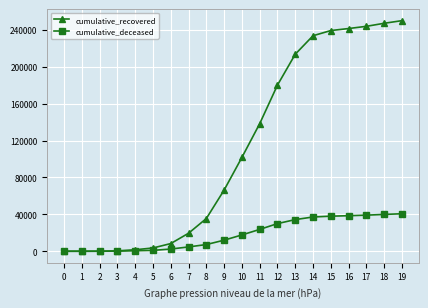

Which series changed the most between 10 and 19?

cumulative_recovered